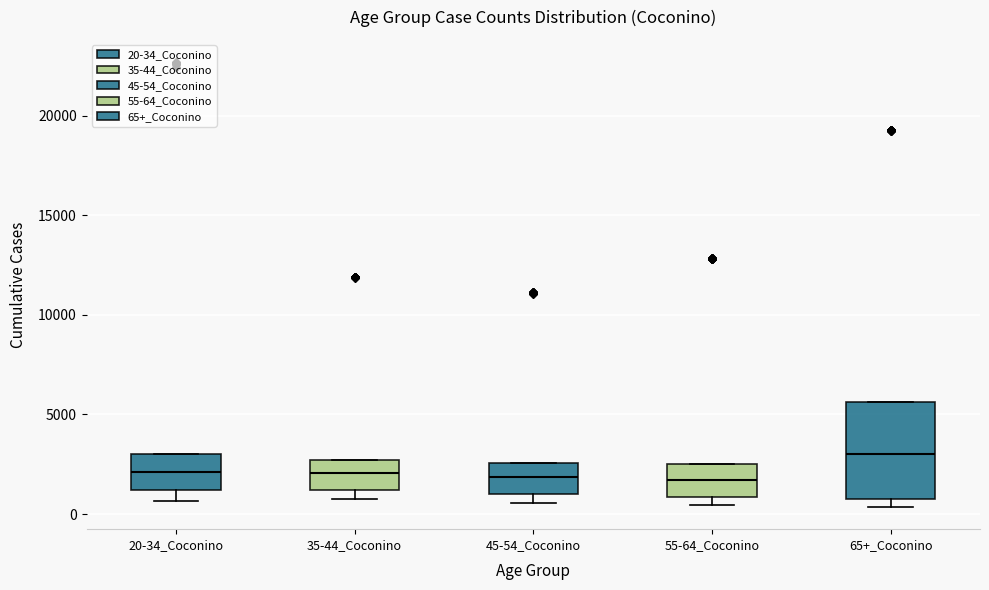

Comparing the boxes themselves (not the whiskers), which one is the tallest?

65+_Coconino